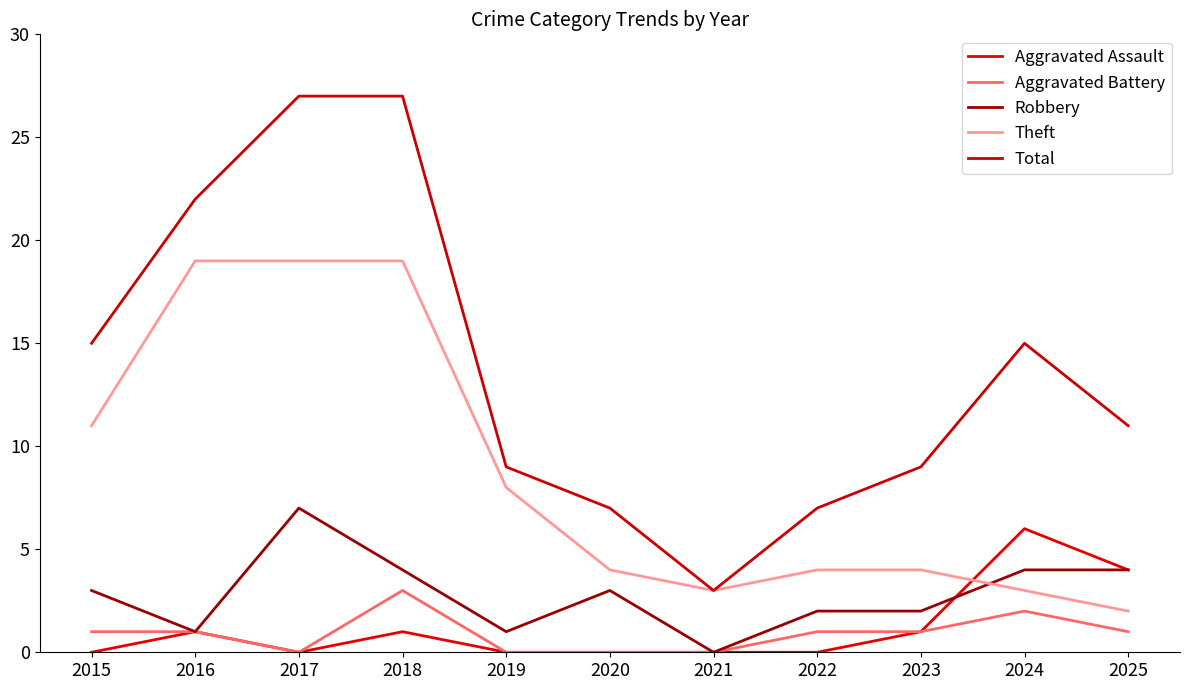

At which label does Total reach its minimum?

2021